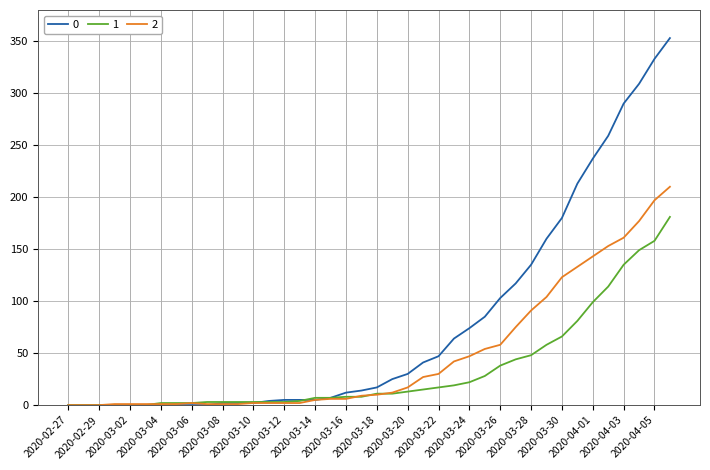

List the series in order of their overall mean, lowest first.

1, 2, 0